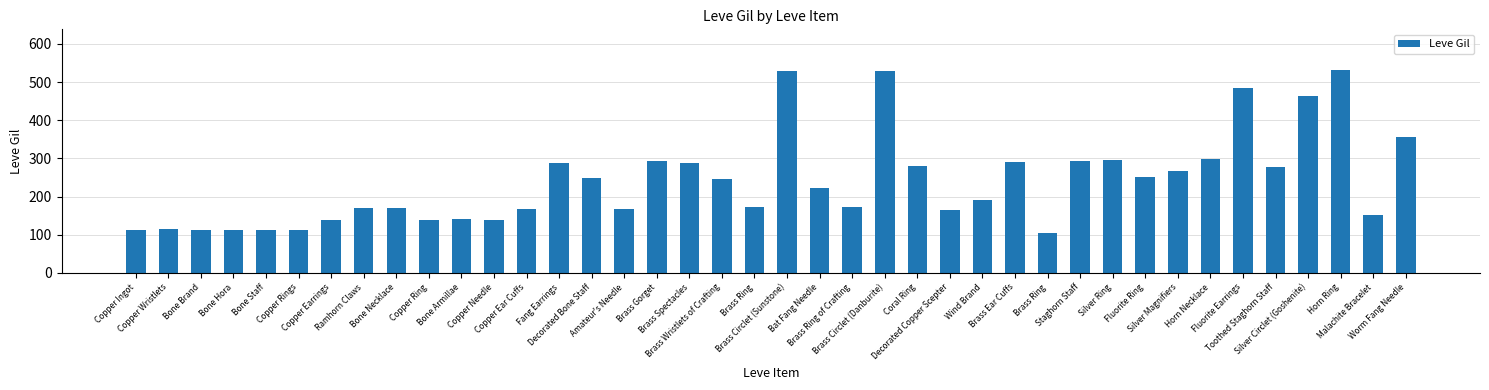

What is the difference between the values at Horn Ring and Fang Earrings?

244